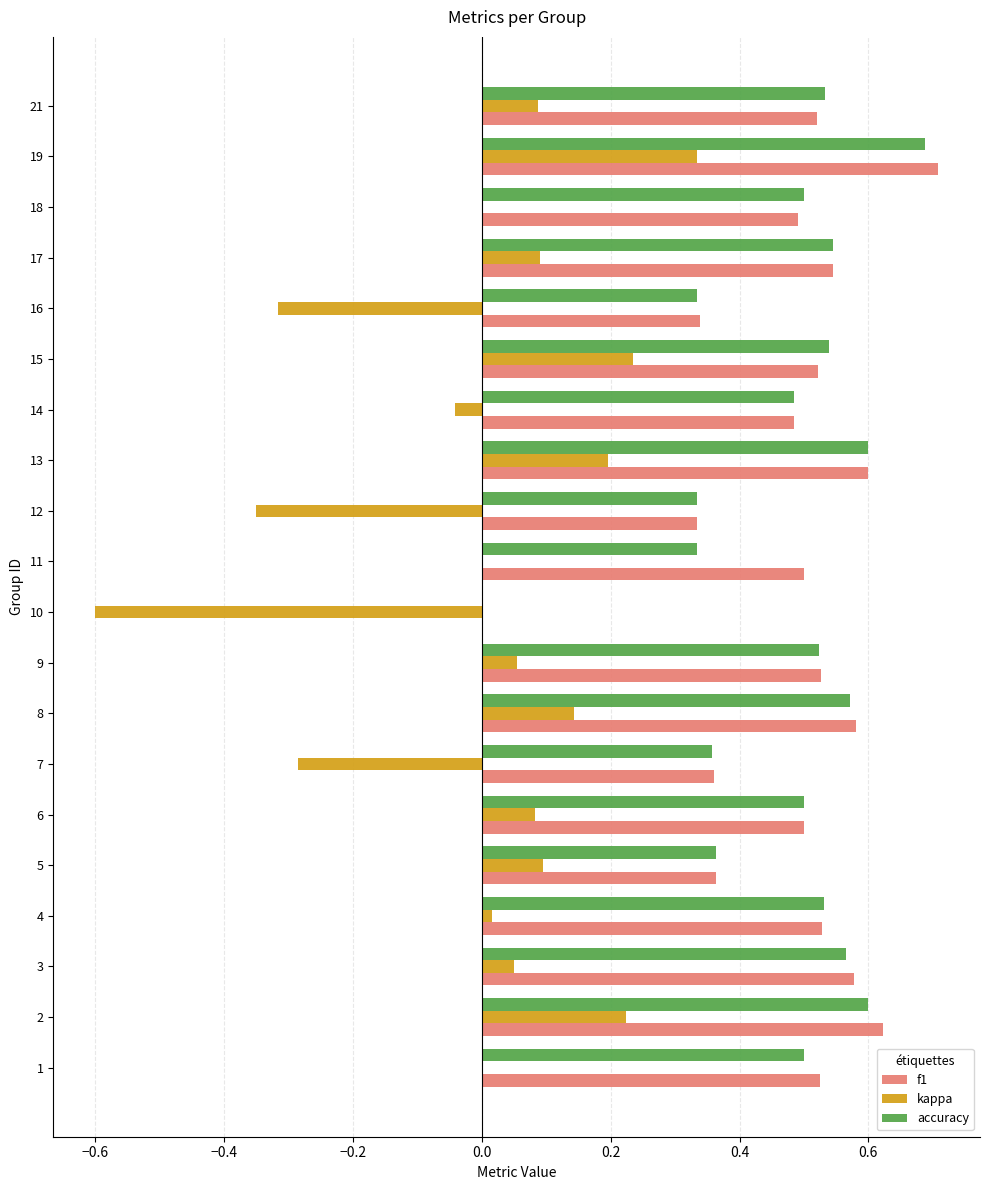

Is the value of kappa at 9 greater than the value of f1 at 2?

No